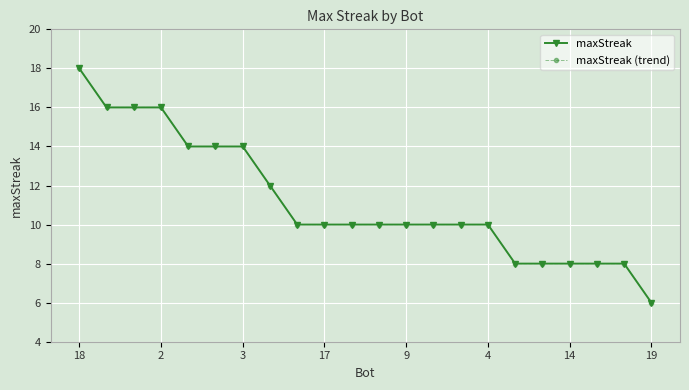

Is this an area chart (filled region under the line)?

No